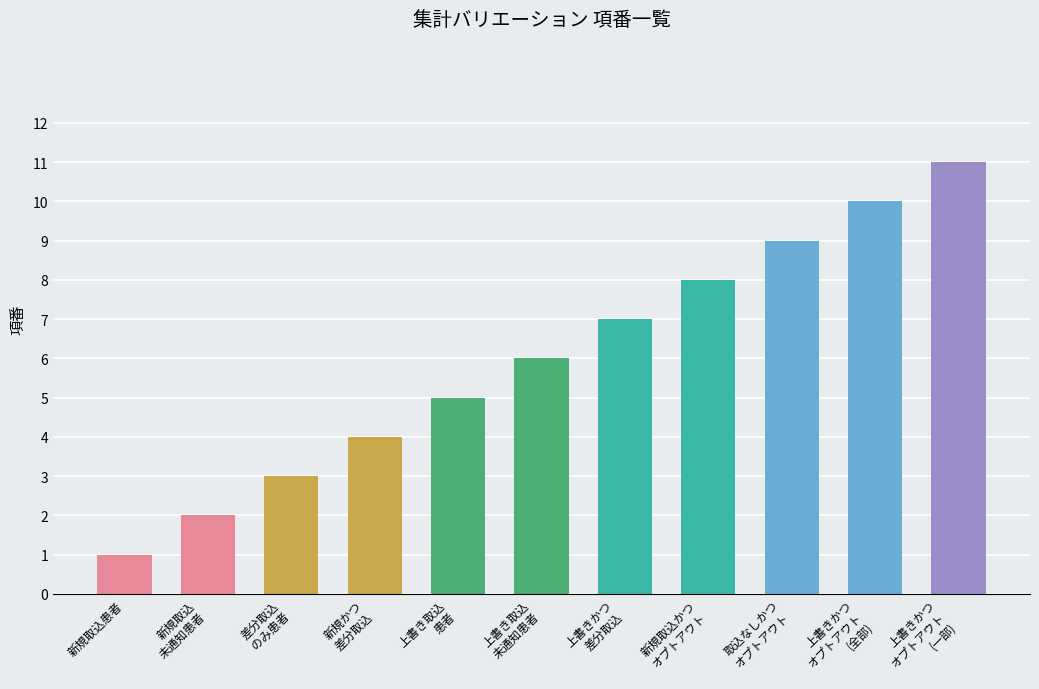

What position from the left is 新規取込
未通知患者?

2